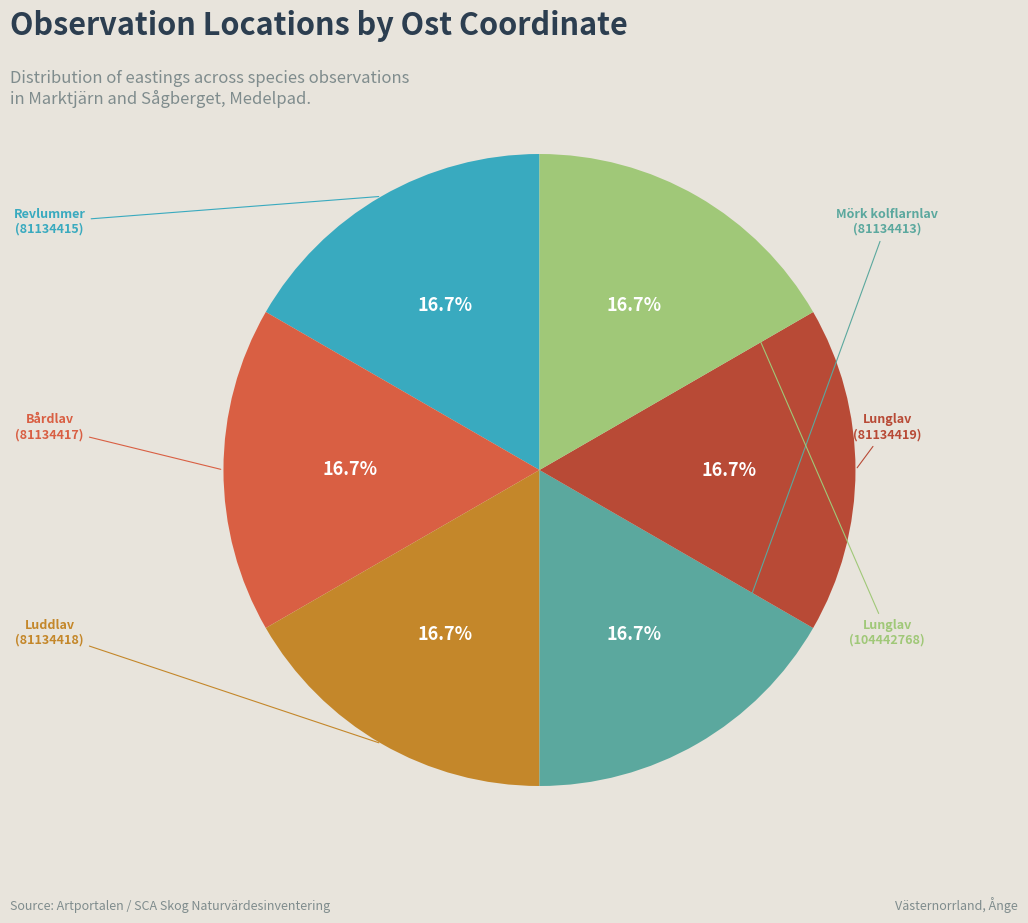

How many slices are in this pie chart?

6